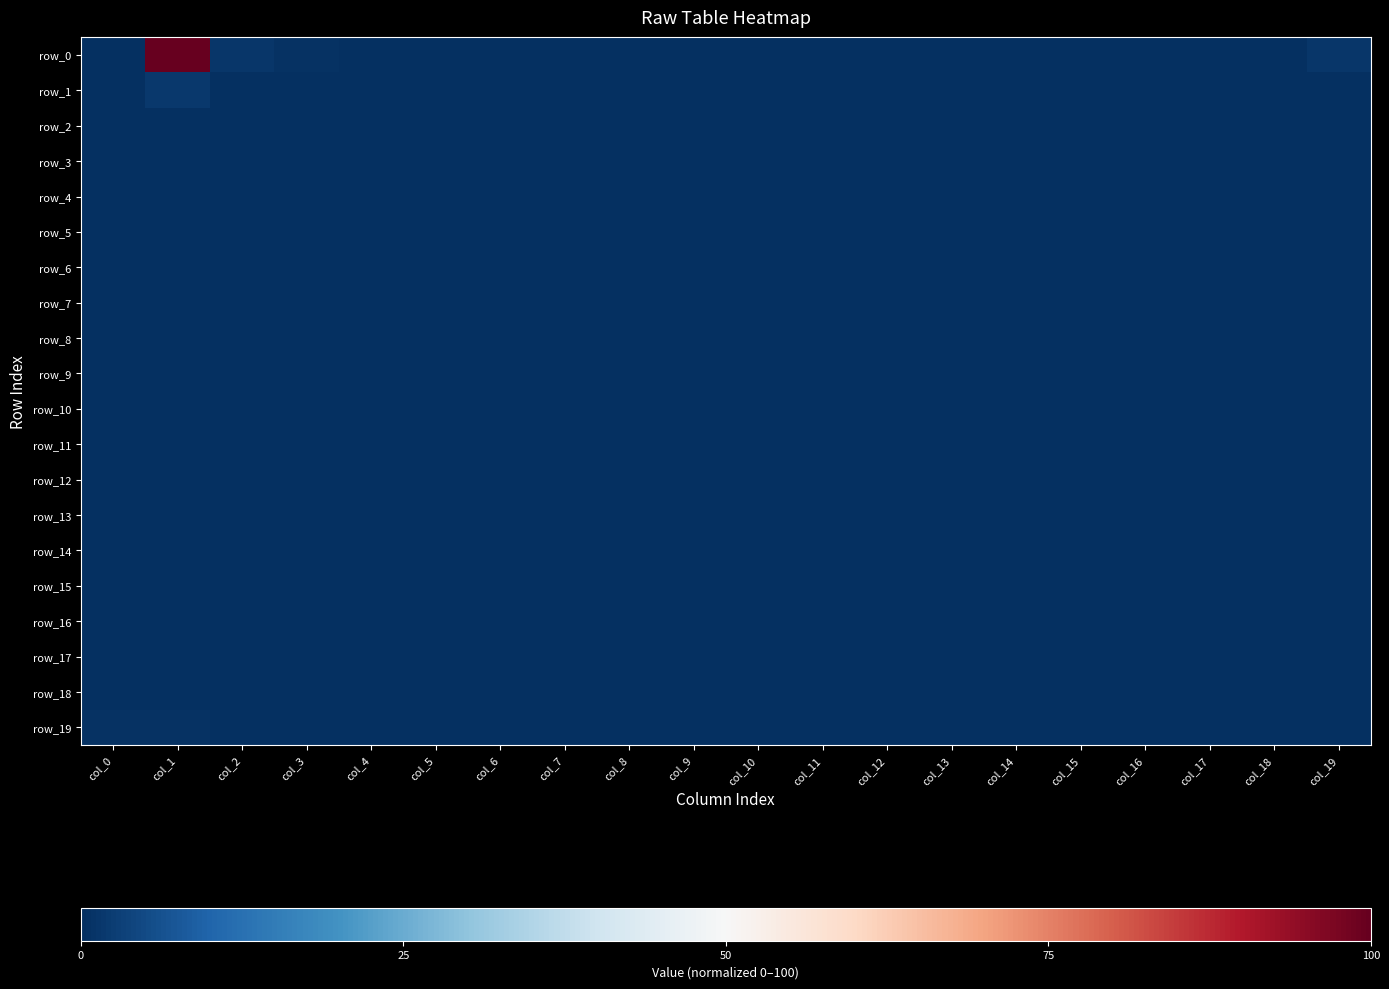

Reading left to right, list all the values displayed in this chart.

row_0: col_0=0.1	col_1=100.0	col_2=1.3	col_3=0.5	col_4=0.2	col_5=0.1	col_6=0.0	col_7=0.2	col_8=0.1	col_9=0.1	col_10=0.1	col_11=0.1	col_12=0.0	col_13=0.1	col_14=0.0	col_15=0.0	col_16=0.1	col_17=0.0	col_18=0.0	col_19=1.5
row_1: col_0=0.0	col_1=1.9	col_2=0.1	col_3=0.0	col_4=0.0	col_5=0.0	col_6=0.0	col_7=0.0	col_8=0.0	col_9=0.0	col_10=0.0	col_11=0.1	col_12=0.0	col_13=0.0	col_14=0.0	col_15=0.0	col_16=0.0	col_17=0.0	col_18=0.0	col_19=0.0
row_2: col_0=0.1	col_1=0.4	col_2=0.0	col_3=0.0	col_4=0.0	col_5=0.0	col_6=0.0	col_7=0.0	col_8=0.0	col_9=0.0	col_10=0.0	col_11=0.0	col_12=0.0	col_13=0.0	col_14=0.0	col_15=0.0	col_16=0.0	col_17=0.0	col_18=0.0	col_19=0.0
row_3: col_0=0.1	col_1=0.3	col_2=0.0	col_3=0.0	col_4=0.0	col_5=0.0	col_6=0.0	col_7=0.0	col_8=0.0	col_9=0.0	col_10=0.0	col_11=0.0	col_12=0.0	col_13=0.0	col_14=0.0	col_15=0.0	col_16=0.0	col_17=0.0	col_18=0.0	col_19=0.0
row_4: col_0=0.1	col_1=0.2	col_2=0.0	col_3=0.0	col_4=0.0	col_5=0.0	col_6=0.0	col_7=0.0	col_8=0.0	col_9=0.0	col_10=0.0	col_11=0.0	col_12=0.0	col_13=0.0	col_14=0.0	col_15=0.0	col_16=0.0	col_17=0.0	col_18=0.0	col_19=0.0
row_5: col_0=0.0	col_1=0.2	col_2=0.0	col_3=0.0	col_4=0.0	col_5=0.0	col_6=0.0	col_7=0.0	col_8=0.0	col_9=0.0	col_10=0.0	col_11=0.0	col_12=0.0	col_13=0.0	col_14=0.0	col_15=0.0	col_16=0.0	col_17=0.0	col_18=0.0	col_19=0.0
row_6: col_0=0.0	col_1=0.1	col_2=0.0	col_3=0.0	col_4=0.0	col_5=0.0	col_6=0.0	col_7=0.0	col_8=0.0	col_9=0.0	col_10=0.0	col_11=0.0	col_12=0.0	col_13=0.0	col_14=0.0	col_15=0.0	col_16=0.0	col_17=0.0	col_18=0.0	col_19=0.0
row_7: col_0=0.0	col_1=0.2	col_2=0.0	col_3=0.0	col_4=0.0	col_5=0.0	col_6=0.0	col_7=0.0	col_8=0.0	col_9=0.0	col_10=0.0	col_11=0.0	col_12=0.0	col_13=0.0	col_14=0.0	col_15=0.0	col_16=0.0	col_17=0.0	col_18=0.0	col_19=0.0
row_8: col_0=0.0	col_1=0.1	col_2=0.0	col_3=0.0	col_4=0.0	col_5=0.0	col_6=0.0	col_7=0.0	col_8=0.0	col_9=0.0	col_10=0.0	col_11=0.0	col_12=0.0	col_13=0.0	col_14=0.0	col_15=0.0	col_16=0.0	col_17=0.0	col_18=0.0	col_19=0.0
row_9: col_0=0.0	col_1=0.1	col_2=0.0	col_3=0.0	col_4=0.0	col_5=0.0	col_6=0.0	col_7=0.0	col_8=0.0	col_9=0.0	col_10=0.0	col_11=0.0	col_12=0.0	col_13=0.0	col_14=0.0	col_15=0.0	col_16=0.0	col_17=0.0	col_18=0.0	col_19=0.0
row_10: col_0=0.0	col_1=0.1	col_2=0.0	col_3=0.0	col_4=0.0	col_5=0.0	col_6=0.0	col_7=0.0	col_8=0.0	col_9=0.0	col_10=0.0	col_11=0.0	col_12=0.0	col_13=0.0	col_14=0.0	col_15=0.0	col_16=0.0	col_17=0.0	col_18=0.0	col_19=0.0
row_11: col_0=0.0	col_1=0.0	col_2=0.0	col_3=0.0	col_4=0.0	col_5=0.0	col_6=0.0	col_7=0.0	col_8=0.0	col_9=0.0	col_10=0.0	col_11=0.0	col_12=0.0	col_13=0.0	col_14=0.0	col_15=0.0	col_16=0.0	col_17=0.0	col_18=0.0	col_19=0.0
row_12: col_0=0.0	col_1=0.0	col_2=0.0	col_3=0.0	col_4=0.0	col_5=0.0	col_6=0.0	col_7=0.0	col_8=0.0	col_9=0.0	col_10=0.0	col_11=0.0	col_12=0.0	col_13=0.0	col_14=0.0	col_15=0.0	col_16=0.0	col_17=0.0	col_18=0.0	col_19=0.0
row_13: col_0=0.0	col_1=0.0	col_2=0.0	col_3=0.0	col_4=0.0	col_5=0.0	col_6=0.0	col_7=0.0	col_8=0.0	col_9=0.0	col_10=0.0	col_11=0.0	col_12=0.0	col_13=0.0	col_14=0.0	col_15=0.0	col_16=0.0	col_17=0.0	col_18=0.0	col_19=0.0
row_14: col_0=0.0	col_1=0.0	col_2=0.0	col_3=0.0	col_4=0.0	col_5=0.0	col_6=0.0	col_7=0.0	col_8=0.0	col_9=0.0	col_10=0.0	col_11=0.0	col_12=0.0	col_13=0.0	col_14=0.0	col_15=0.0	col_16=0.0	col_17=0.0	col_18=0.0	col_19=0.0
row_15: col_0=0.0	col_1=0.0	col_2=0.0	col_3=0.0	col_4=0.0	col_5=0.0	col_6=0.0	col_7=0.0	col_8=0.0	col_9=0.0	col_10=0.0	col_11=0.0	col_12=0.0	col_13=0.0	col_14=0.0	col_15=0.0	col_16=0.0	col_17=0.0	col_18=0.0	col_19=0.0
row_16: col_0=0.0	col_1=0.0	col_2=0.0	col_3=0.0	col_4=0.0	col_5=0.0	col_6=0.0	col_7=0.0	col_8=0.0	col_9=0.0	col_10=0.0	col_11=0.0	col_12=0.0	col_13=0.0	col_14=0.0	col_15=0.0	col_16=0.0	col_17=0.0	col_18=0.0	col_19=0.0
row_17: col_0=0.0	col_1=0.0	col_2=0.0	col_3=0.0	col_4=0.0	col_5=0.0	col_6=0.0	col_7=0.0	col_8=0.0	col_9=0.0	col_10=0.0	col_11=0.0	col_12=0.0	col_13=0.0	col_14=0.0	col_15=0.0	col_16=0.0	col_17=0.0	col_18=0.0	col_19=0.0
row_18: col_0=0.0	col_1=0.0	col_2=0.0	col_3=0.0	col_4=0.0	col_5=0.0	col_6=0.0	col_7=0.0	col_8=0.0	col_9=0.0	col_10=0.0	col_11=0.0	col_12=0.0	col_13=0.0	col_14=0.0	col_15=0.0	col_16=0.0	col_17=0.0	col_18=0.0	col_19=0.0
row_19: col_0=0.5	col_1=0.6	col_2=0.0	col_3=0.0	col_4=0.0	col_5=0.0	col_6=0.0	col_7=0.0	col_8=0.0	col_9=0.0	col_10=0.0	col_11=0.0	col_12=0.0	col_13=0.0	col_14=0.0	col_15=0.0	col_16=0.0	col_17=0.0	col_18=0.0	col_19=0.0